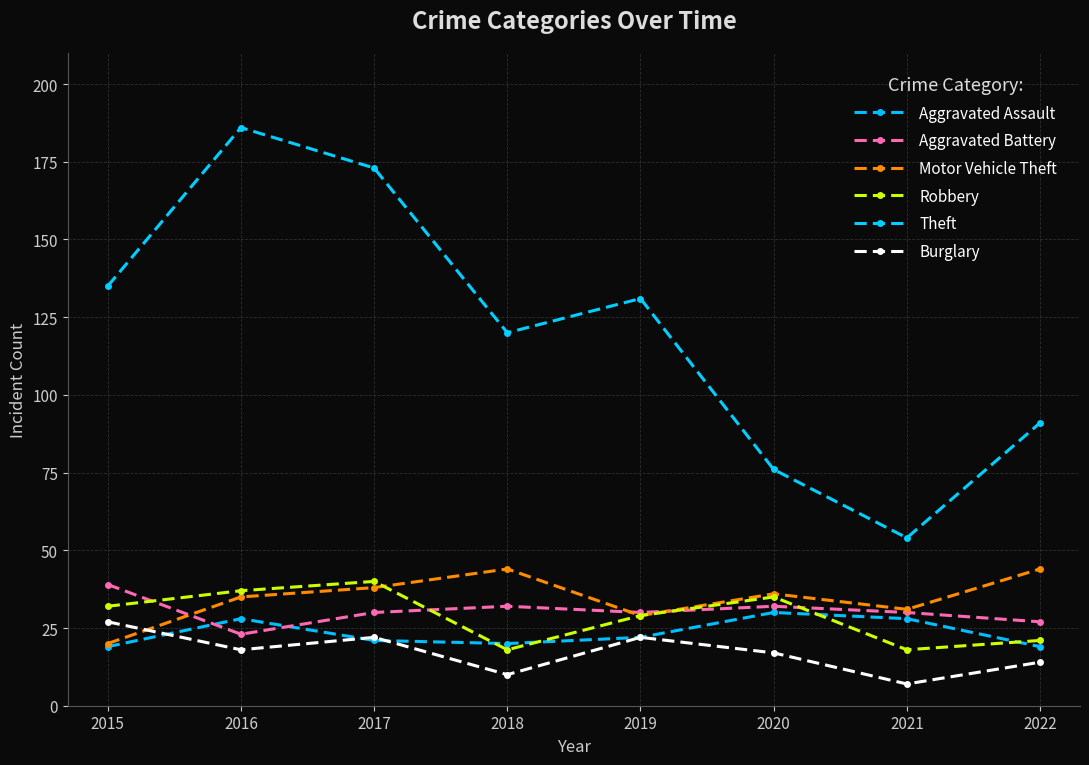

How many series are shown in this chart?

6